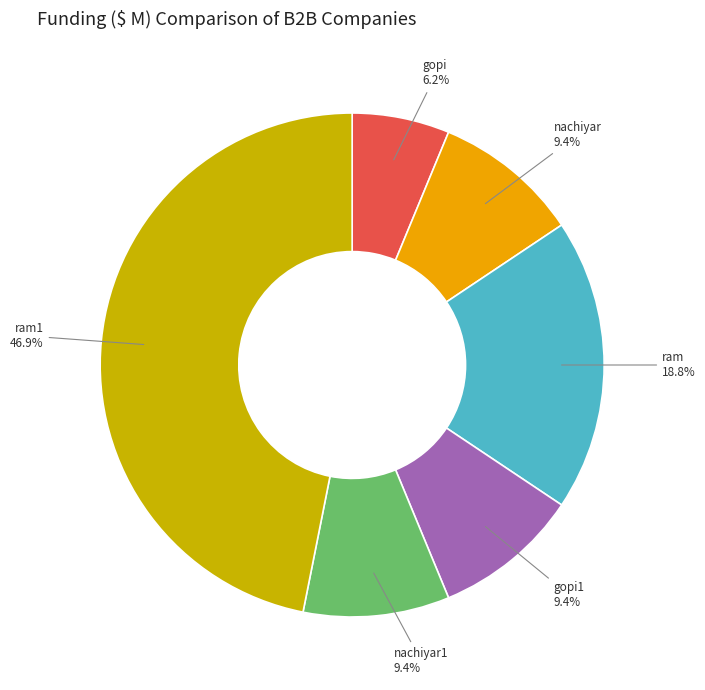

Combined, do ram1 and ram account for over 50%?

Yes